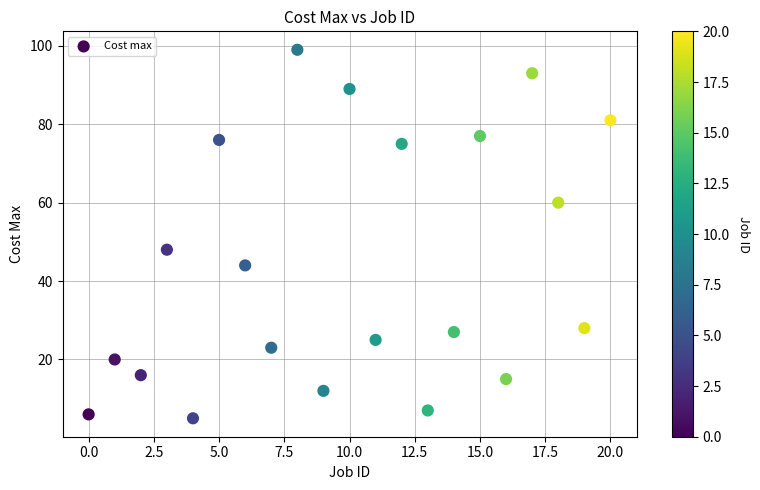

What Y value in the scatter plot is closest to 52?

48